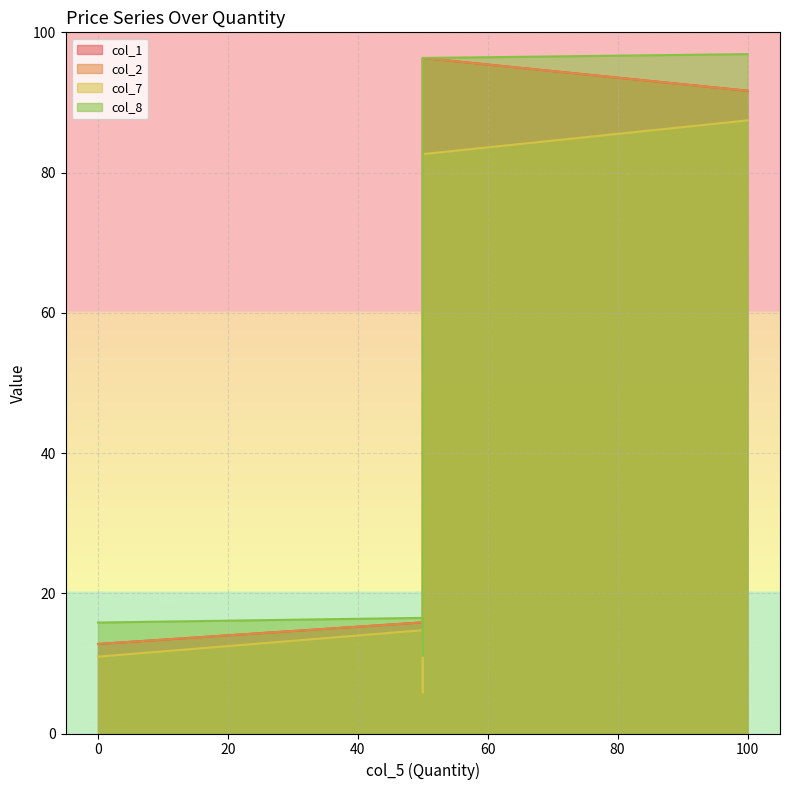

What is the difference between the maximum and minimum values in the col_7 series?

81.6